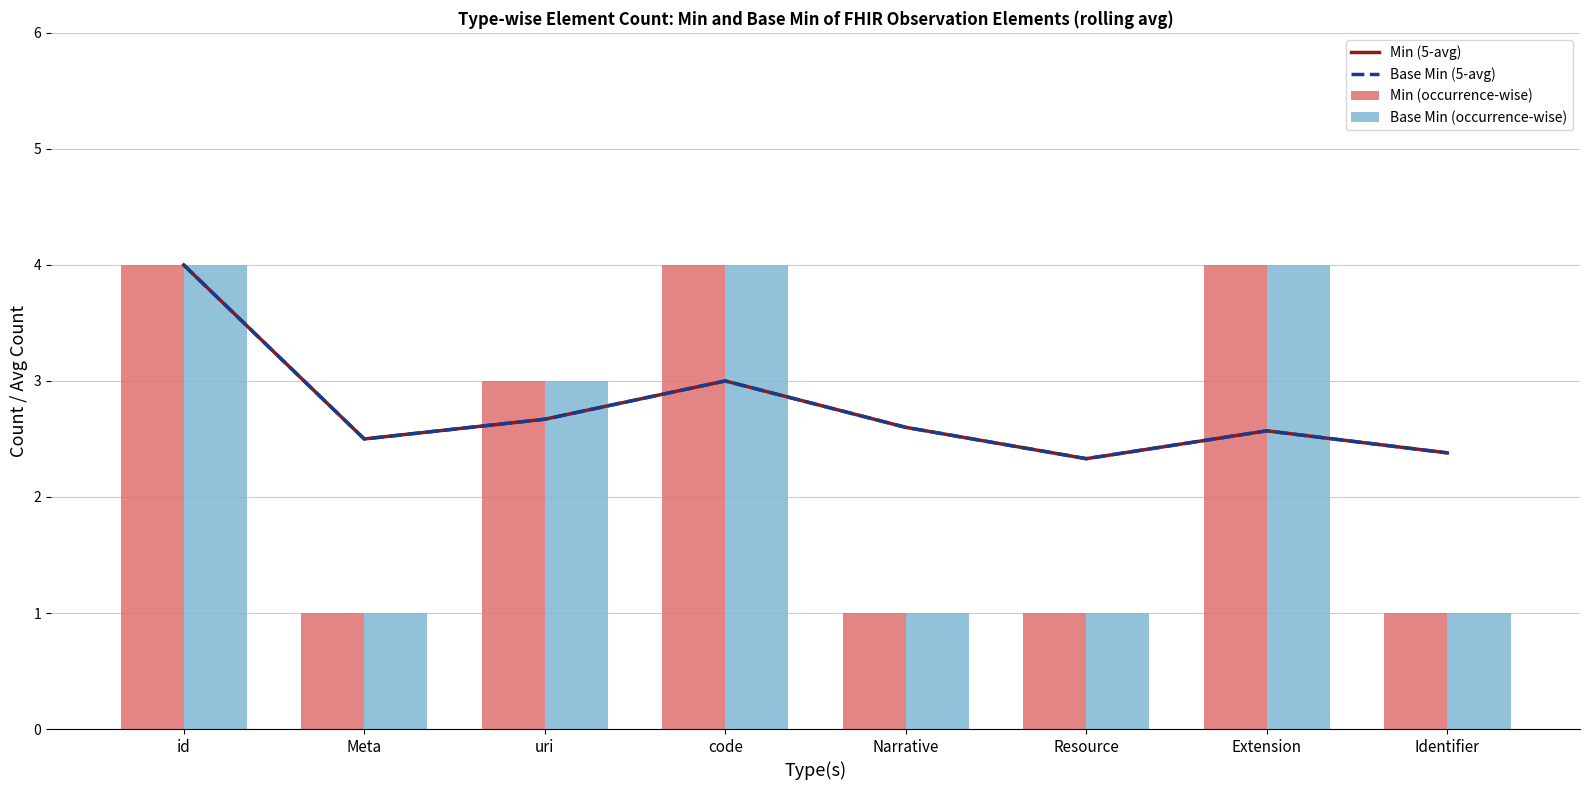

Reading left to right, what are all the values shown in this chart?

Min (5-avg): id=4.0	Meta=2.5	uri=2.7	code=3.0	Narrative=2.6	Resource=2.3	Extension=2.6	Identifier=2.4
Base Min (5-avg): id=4.0	Meta=2.5	uri=2.7	code=3.0	Narrative=2.6	Resource=2.3	Extension=2.6	Identifier=2.4
Min (occurrence-wise): id=4.0	Meta=1.0	uri=3.0	code=4.0	Narrative=1.0	Resource=1.0	Extension=4.0	Identifier=1.0
Base Min (occurrence-wise): id=4.0	Meta=1.0	uri=3.0	code=4.0	Narrative=1.0	Resource=1.0	Extension=4.0	Identifier=1.0